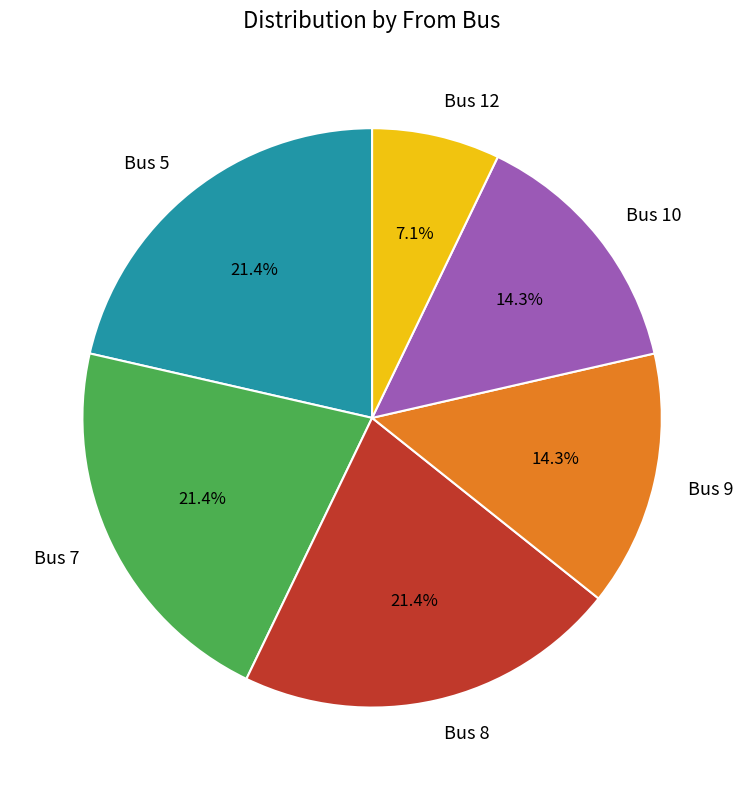

How many slices are in this pie chart?

6